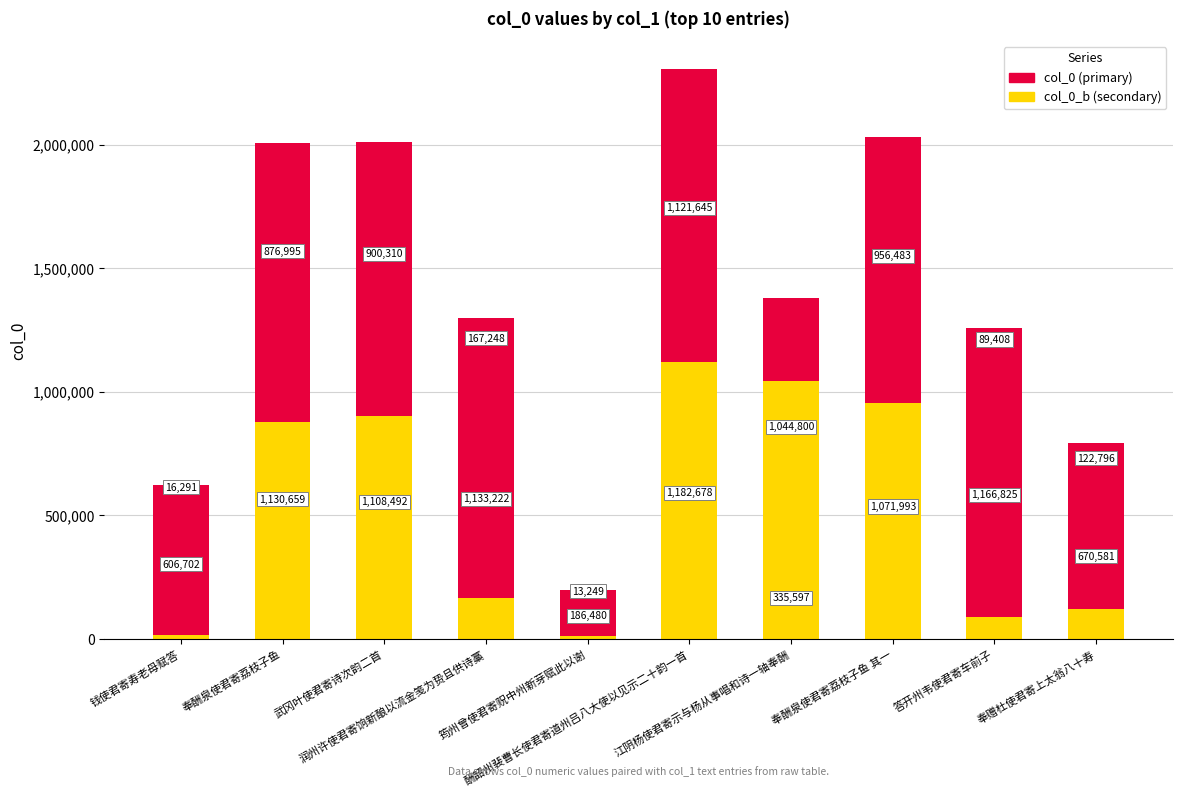

What is the maximum value for col_0_b (secondary)?

1121645